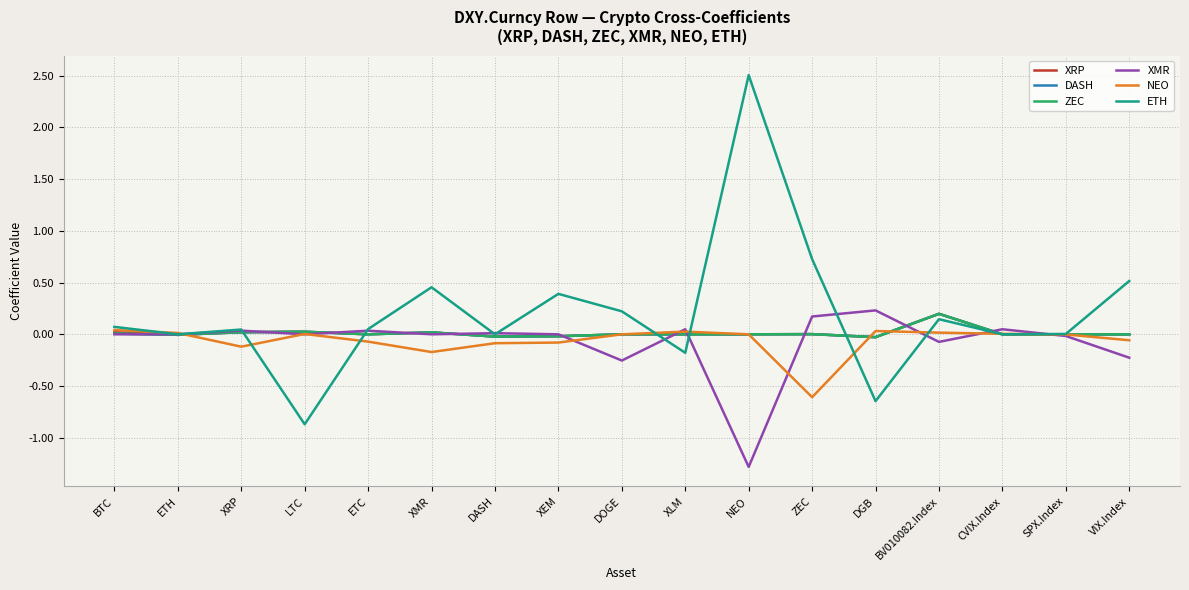

What is the difference between the highest and lowest values at XMR?

0.6